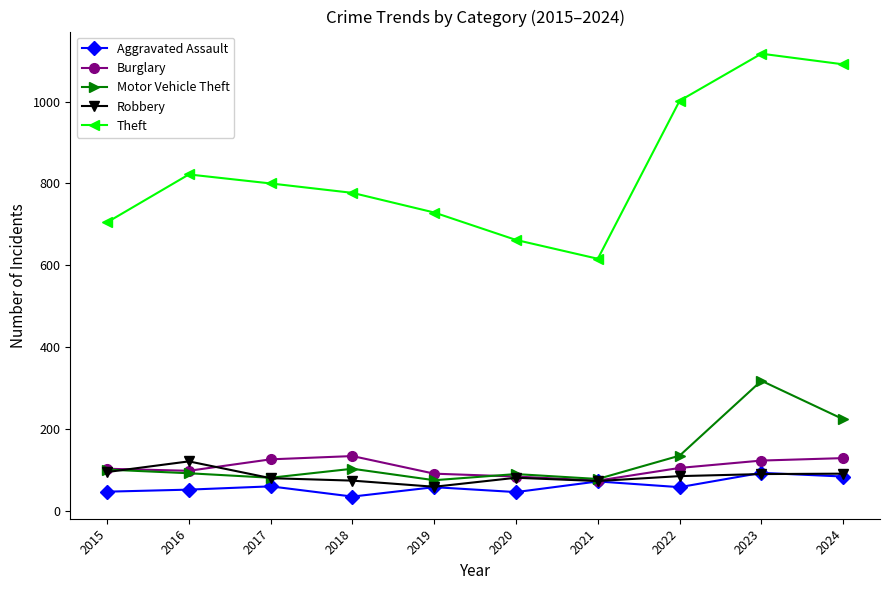

What are all the series names shown in the legend?

Aggravated Assault, Burglary, Motor Vehicle Theft, Robbery, Theft